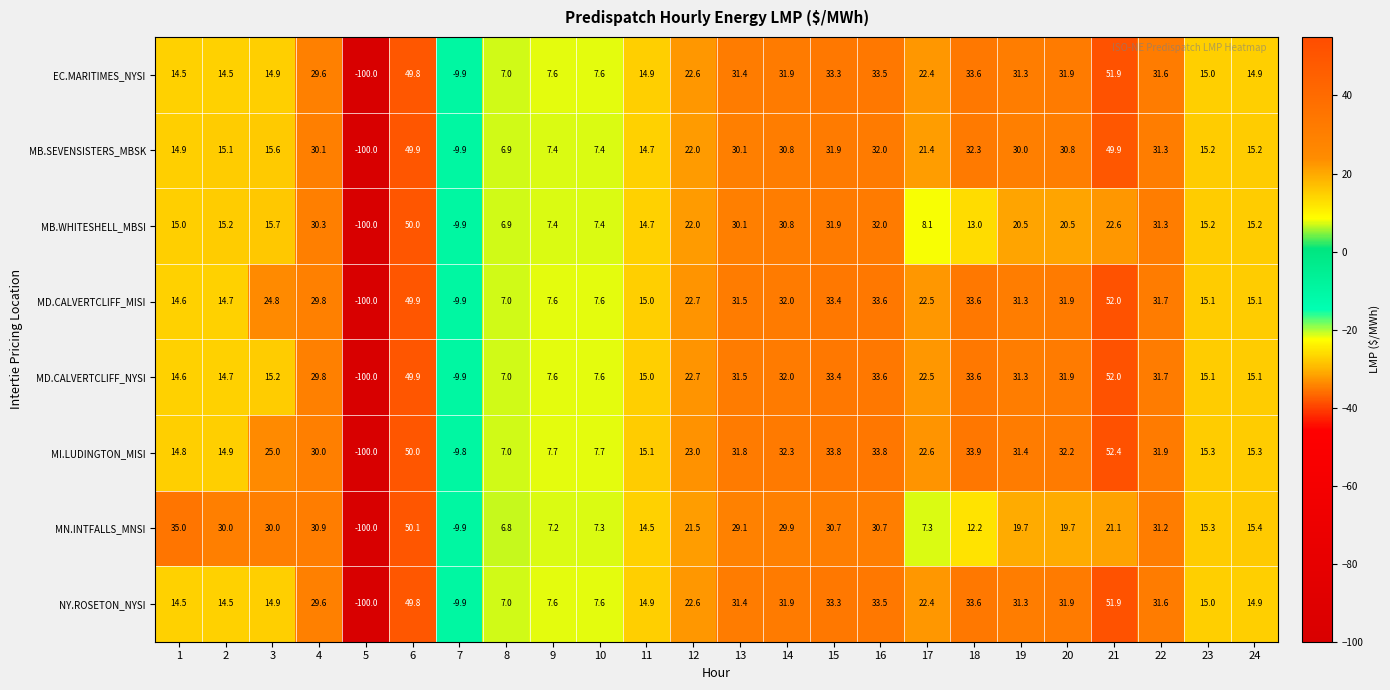

The MD.CALVERTCLIFF_MISI series shows 14.7 at 2. True or false?

True